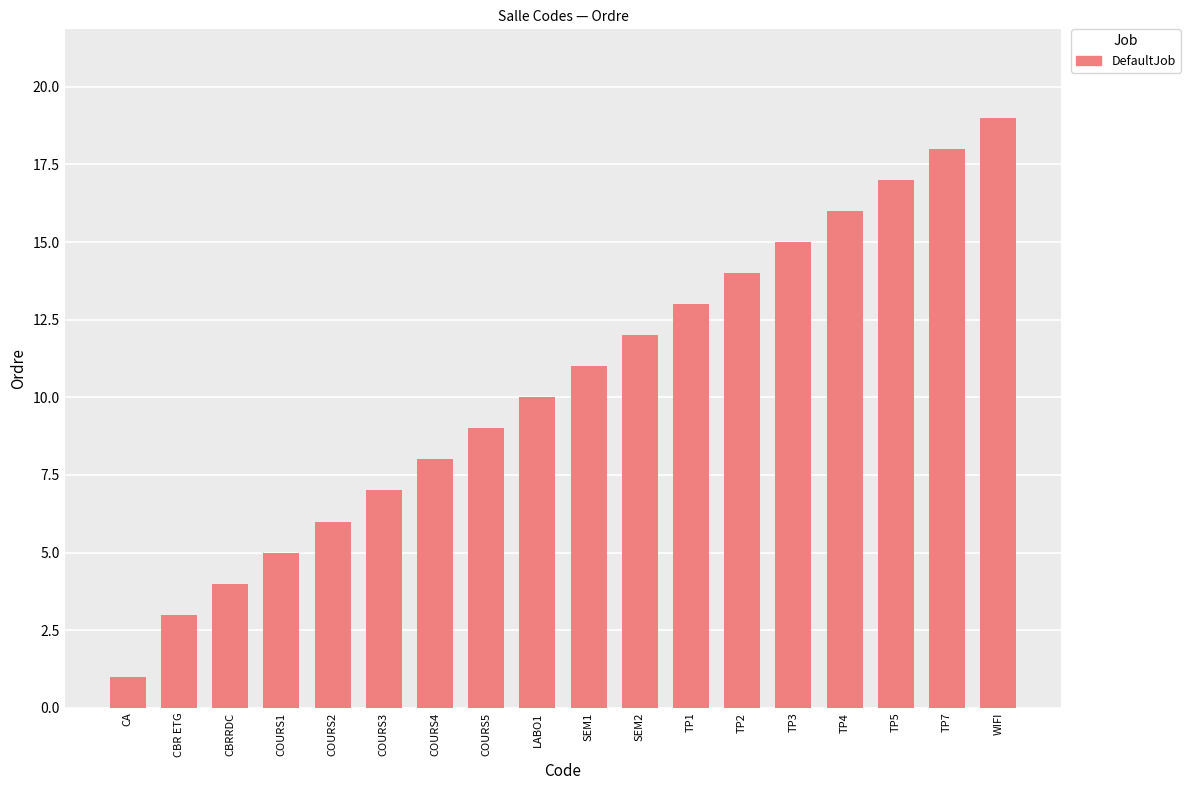

How many values are below 11?

9